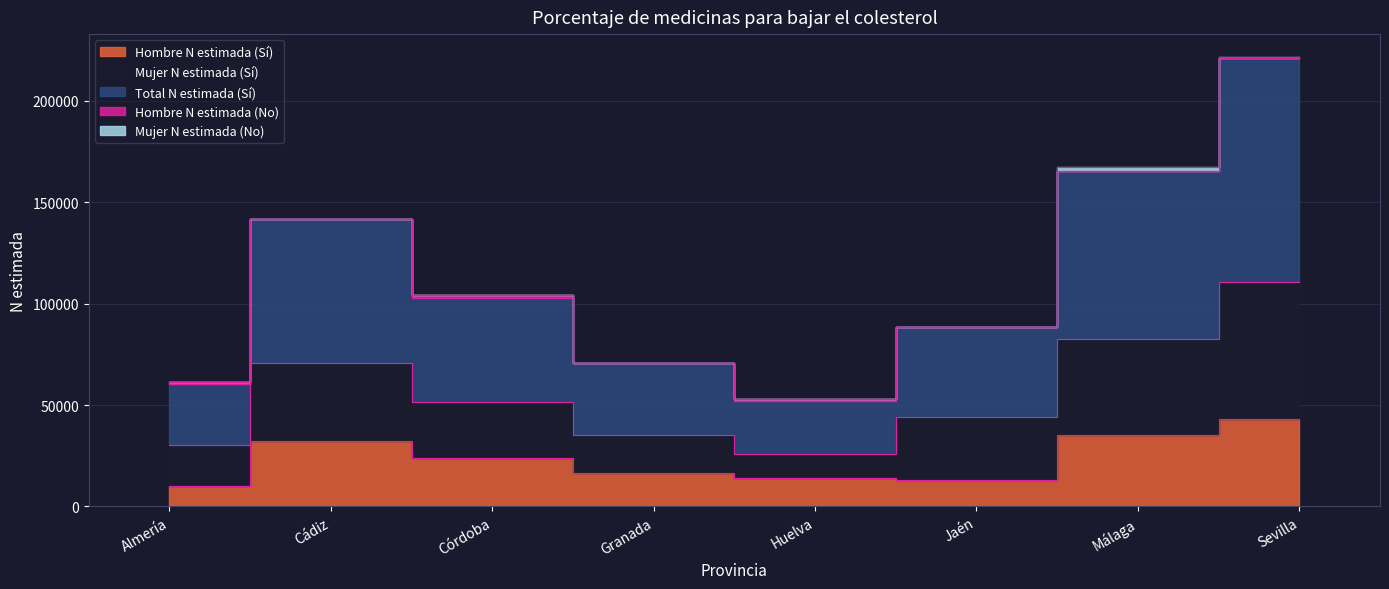

Where is Hombre N estimada (Sí) nearest to the value 26461?

Córdoba